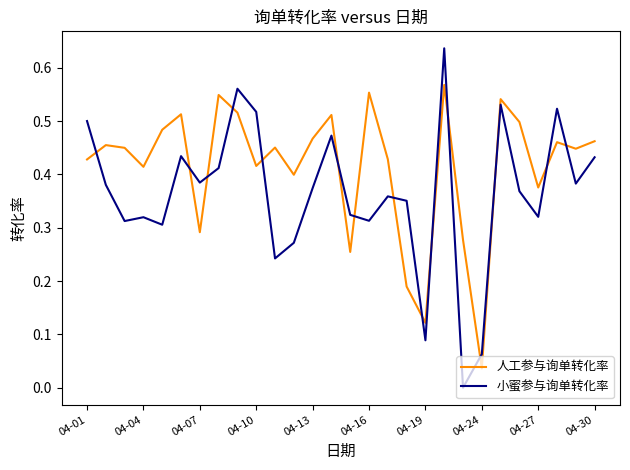

True or false: 小蜜参与询单转化率 has more than 2 interior local peaks.

True